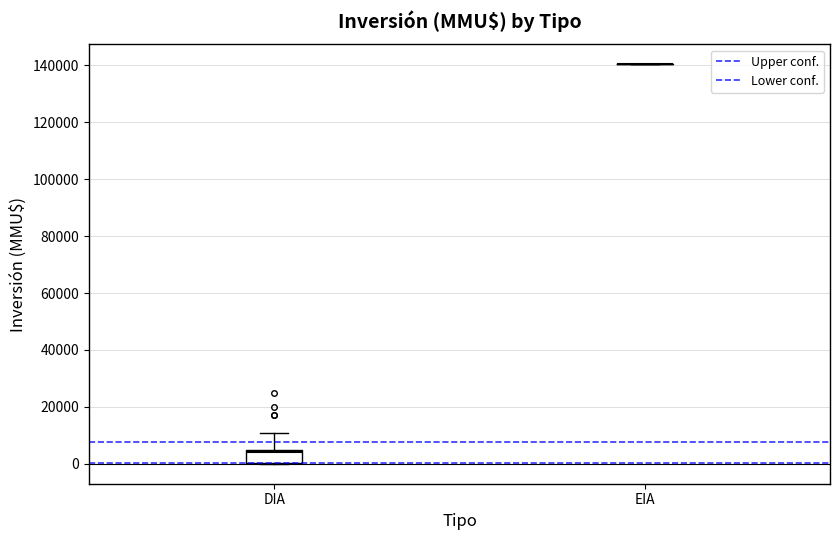

Reading left to right, read every box against the y-axis: the position of its median line, the range the box covers, and the ends of its whiskers. The values are not printed on the chart, so give them approximately, as read against the axis.

DIA: median 4000, box 0 to 6000, whiskers 0 to 10000
EIA: box collapsed to a line at 140000, whiskers 140000 to 140000